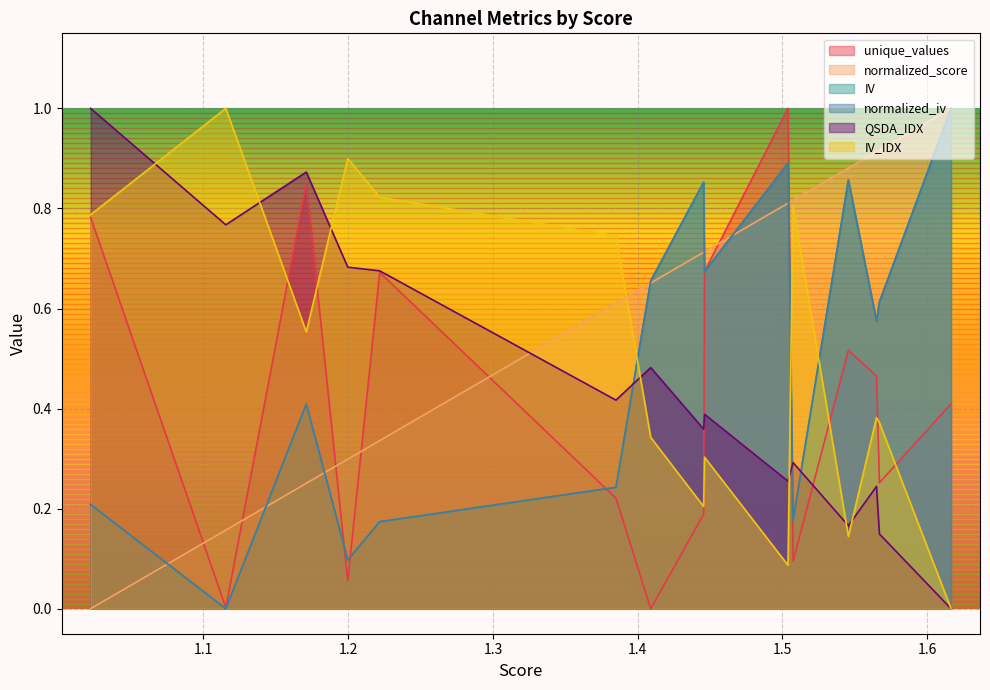

Reading left to right, list all the values displayed in this chart.

unique_values: 1.0220375230042809=0.8	1.1154675126889577=0.0	1.1710594904530642=0.8	1.199749519334856=0.1	1.2218027199282206=0.7	1.385042062796643=0.2	1.409036125171885=0.0	1.4456264183087661=0.2	1.4462288229198101=0.7	1.5038875203446733=1.0	1.5074176799501224=0.1	1.5456074751341085=0.5	1.5650584080213845=0.5	1.5670822350504174=0.3	1.6165658683558797=0.4
normalized_score: 1.0220375230042809=0.0	1.1154675126889577=0.2	1.1710594904530642=0.3	1.199749519334856=0.3	1.2218027199282206=0.3	1.385042062796643=0.6	1.409036125171885=0.7	1.4456264183087661=0.7	1.4462288229198101=0.7	1.5038875203446733=0.8	1.5074176799501224=0.8	1.5456074751341085=0.9	1.5650584080213845=0.9	1.5670822350504174=0.9	1.6165658683558797=1.0
IV: 1.0220375230042809=0.2	1.1154675126889577=0.0	1.1710594904530642=0.4	1.199749519334856=0.1	1.2218027199282206=0.2	1.385042062796643=0.2	1.409036125171885=0.7	1.4456264183087661=0.9	1.4462288229198101=0.7	1.5038875203446733=0.9	1.5074176799501224=0.2	1.5456074751341085=0.9	1.5650584080213845=0.6	1.5670822350504174=0.6	1.6165658683558797=1.0
normalized_iv: 1.0220375230042809=0.2	1.1154675126889577=0.0	1.1710594904530642=0.4	1.199749519334856=0.1	1.2218027199282206=0.2	1.385042062796643=0.2	1.409036125171885=0.7	1.4456264183087661=0.9	1.4462288229198101=0.7	1.5038875203446733=0.9	1.5074176799501224=0.2	1.5456074751341085=0.9	1.5650584080213845=0.6	1.5670822350504174=0.6	1.6165658683558797=1.0
QSDA_IDX: 1.0220375230042809=1.0	1.1154675126889577=0.8	1.1710594904530642=0.9	1.199749519334856=0.7	1.2218027199282206=0.7	1.385042062796643=0.4	1.409036125171885=0.5	1.4456264183087661=0.4	1.4462288229198101=0.4	1.5038875203446733=0.3	1.5074176799501224=0.3	1.5456074751341085=0.2	1.5650584080213845=0.2	1.5670822350504174=0.1	1.6165658683558797=0.0
IV_IDX: 1.0220375230042809=0.8	1.1154675126889577=1.0	1.1710594904530642=0.6	1.199749519334856=0.9	1.2218027199282206=0.8	1.385042062796643=0.7	1.409036125171885=0.3	1.4456264183087661=0.2	1.4462288229198101=0.3	1.5038875203446733=0.1	1.5074176799501224=0.8	1.5456074751341085=0.1	1.5650584080213845=0.4	1.5670822350504174=0.4	1.6165658683558797=0.0